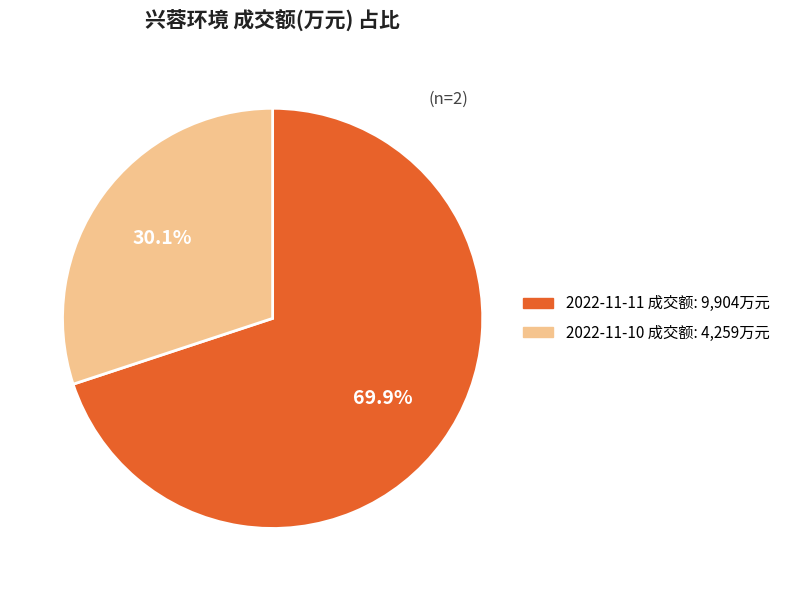

Does any single category account for the majority?

Yes